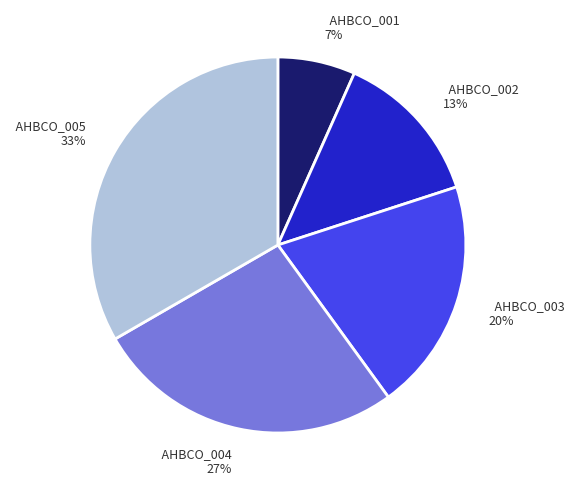

Between AHBCO_001 and AHBCO_003, which is larger?

AHBCO_003